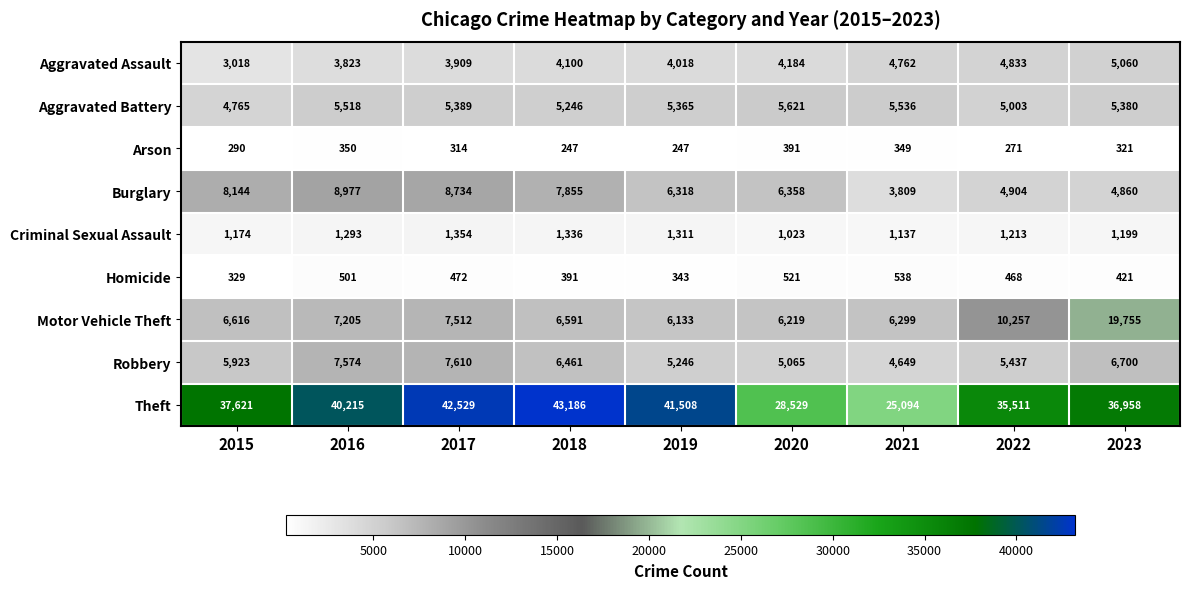

What is the sum of all Burglary values?

59959